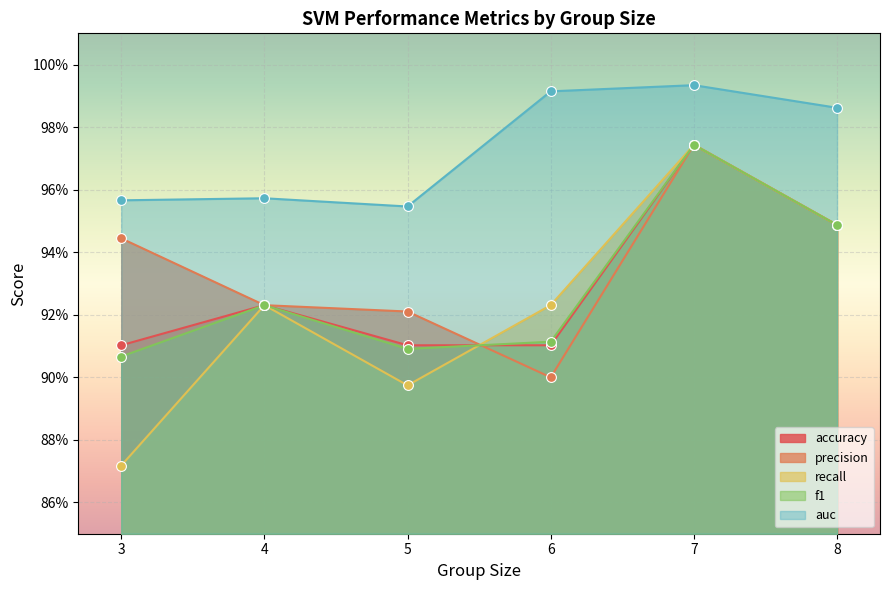

Which series has the widest spread of Y values?

recall